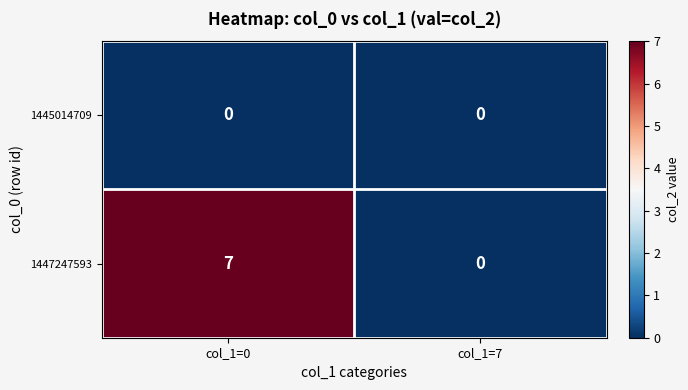

What is the greatest value displayed?

7